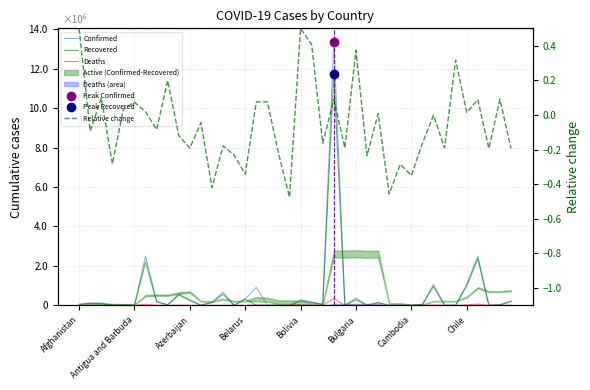

Which series has the largest total across all categories?

Confirmed